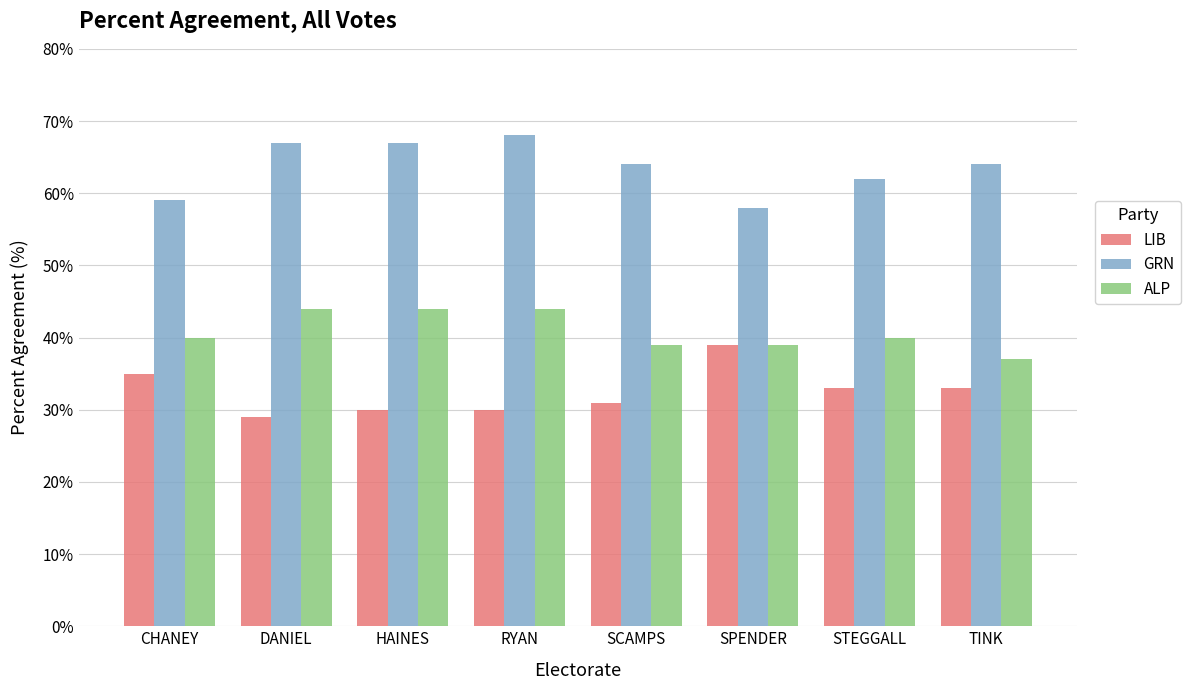

Read the LIB value at HAINES, to the nearest 10.

30